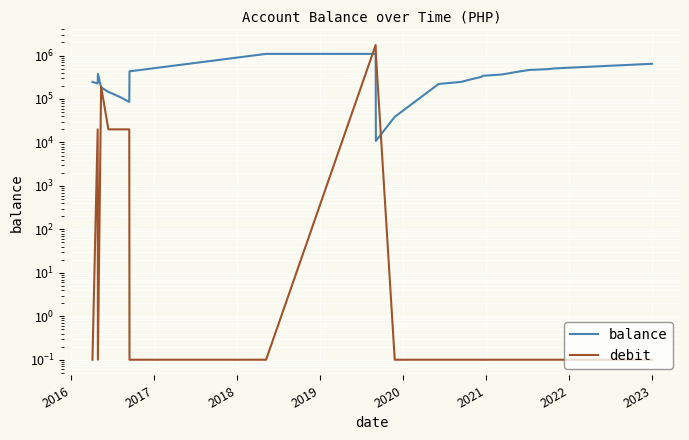

What is the average value of the balance series?

354815.4